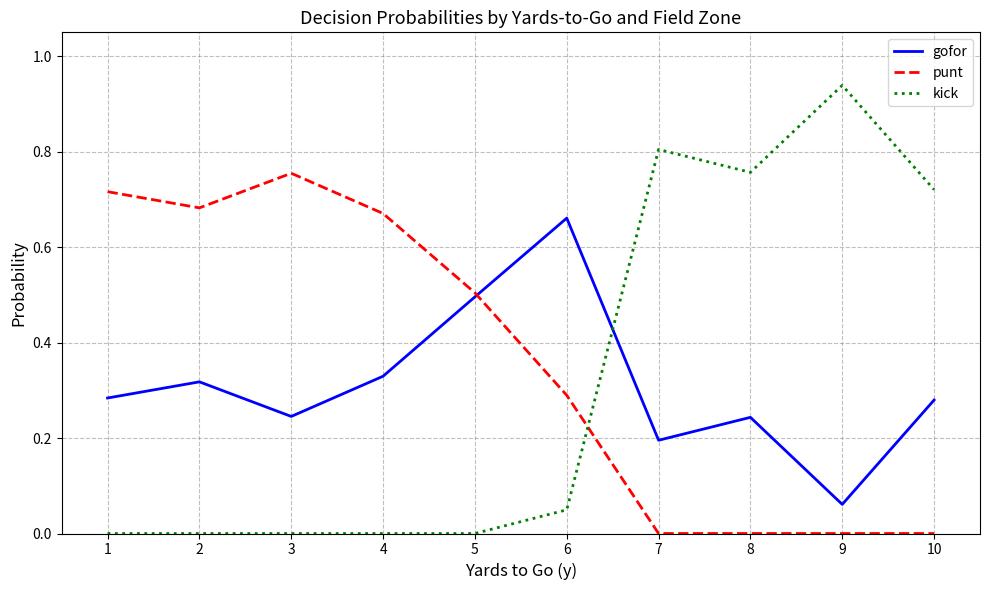

Count the punt values in the range 0 to 1.

10